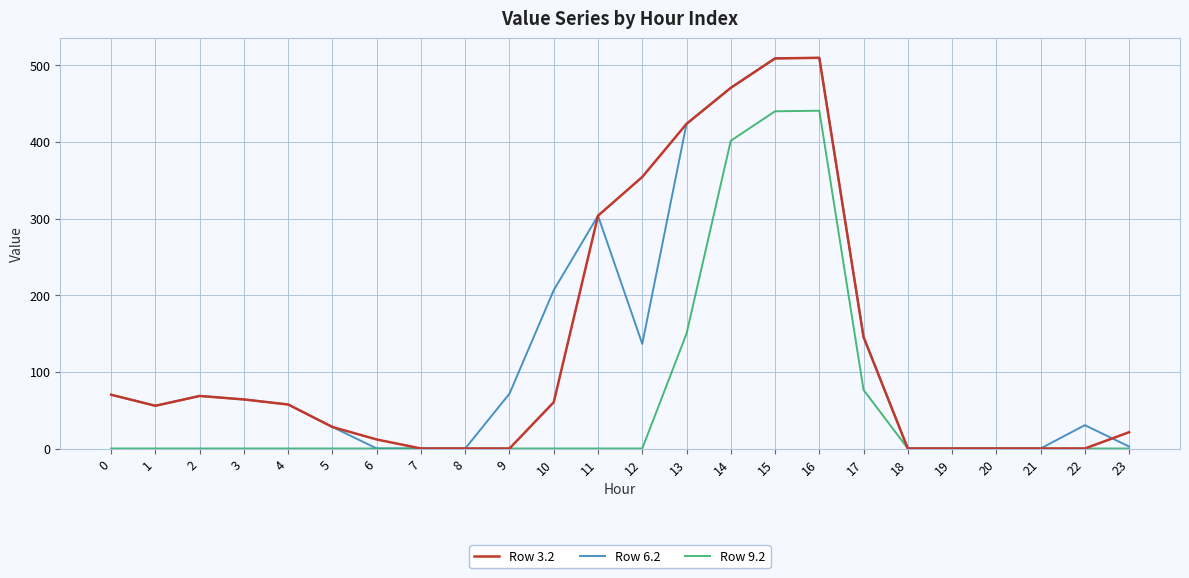

The value of Row 6.2 at 16 is 318.4. True or false?

False